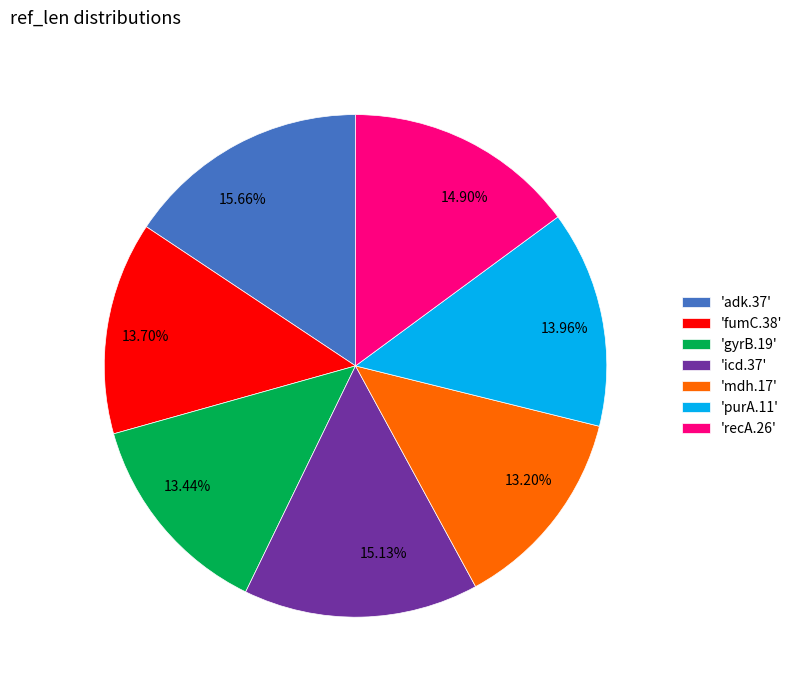

Count the number of slices in the pie.

7